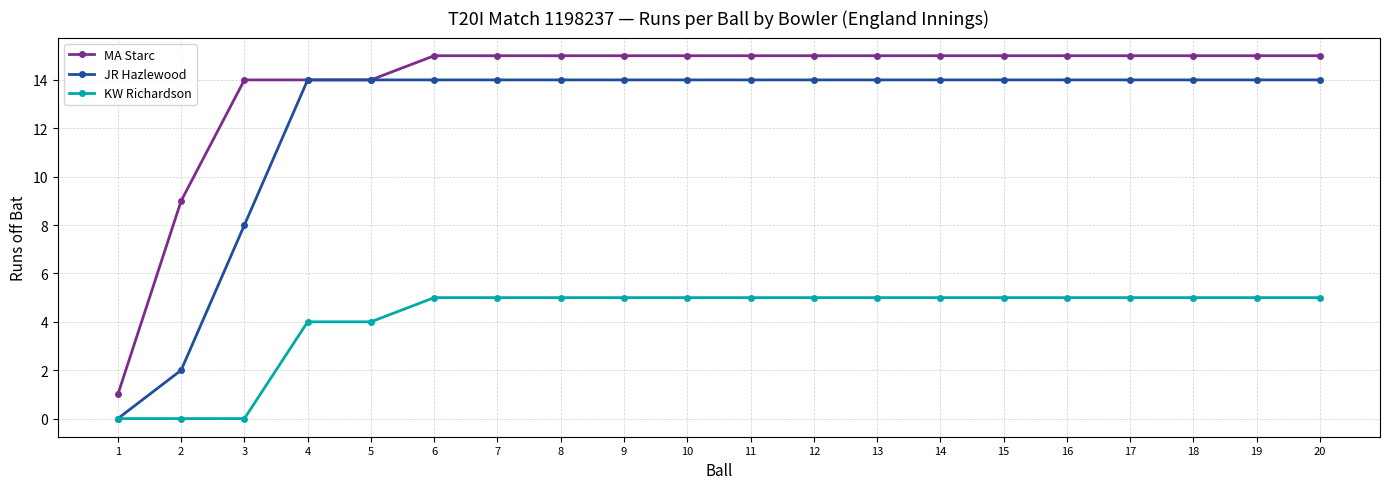

How many data points does each series have?

20